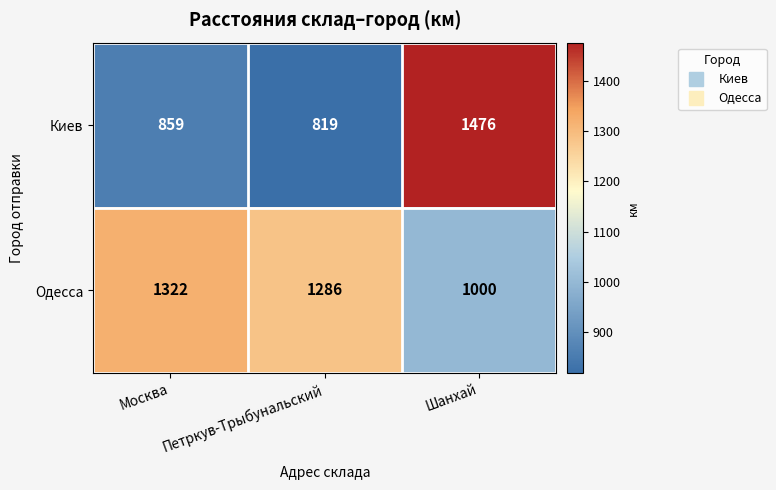

The value of Одесса at Петркув-Трыбунальский is 1286. True or false?

True